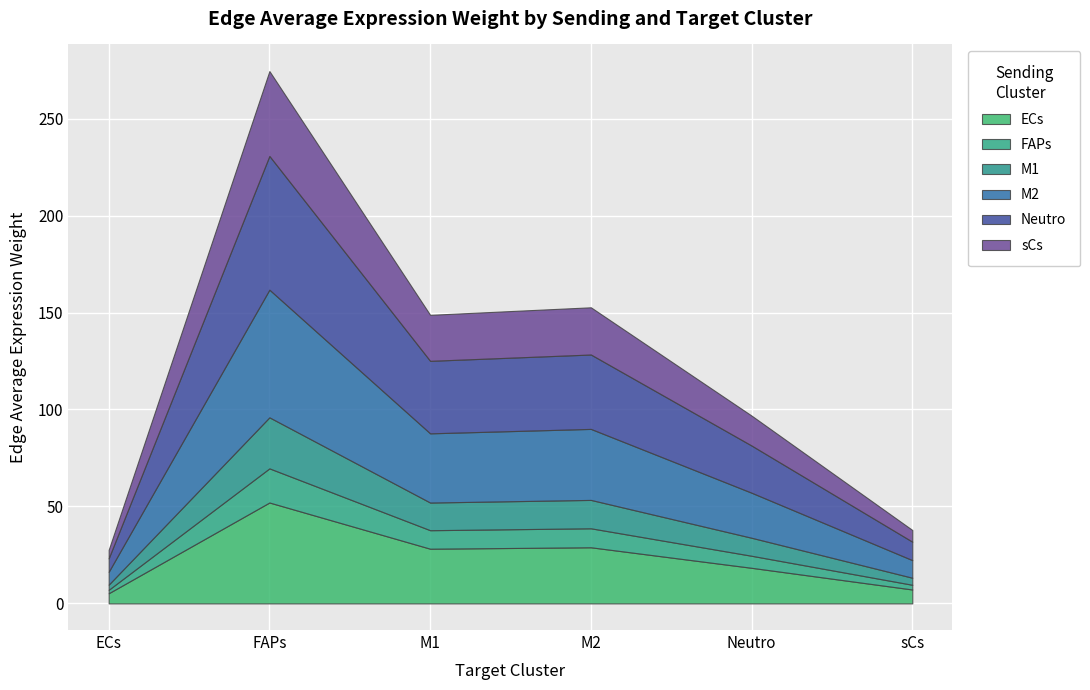

Which series changed the most between FAPs and Neutro?

Neutro